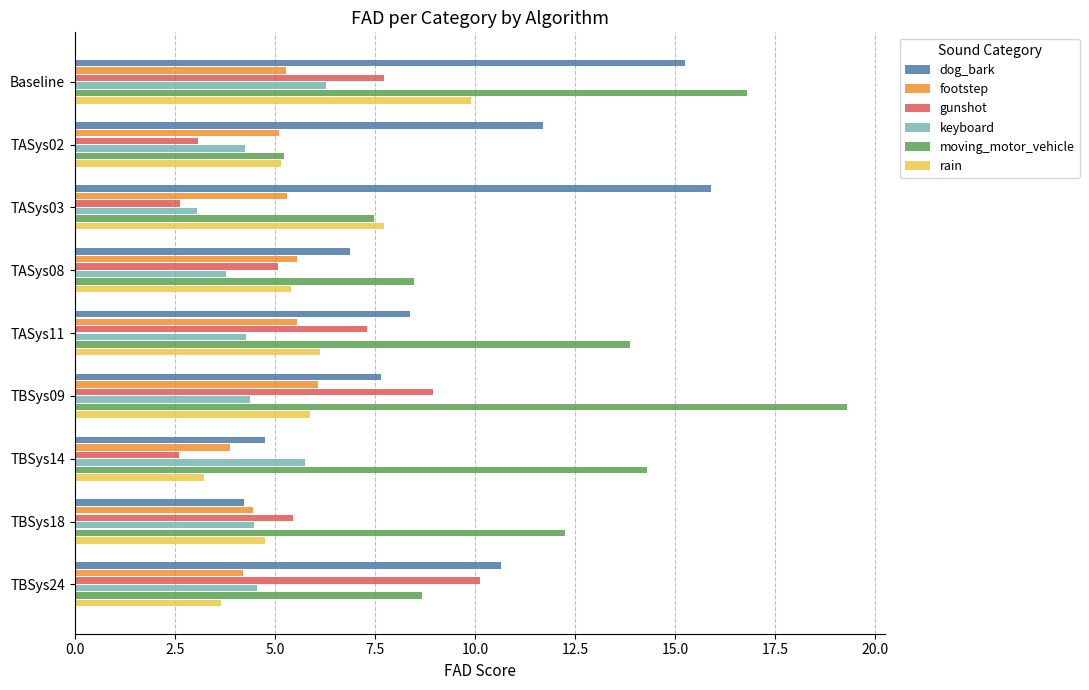

True or false: keyboard has a value of 5.8 at TBSys14.

True